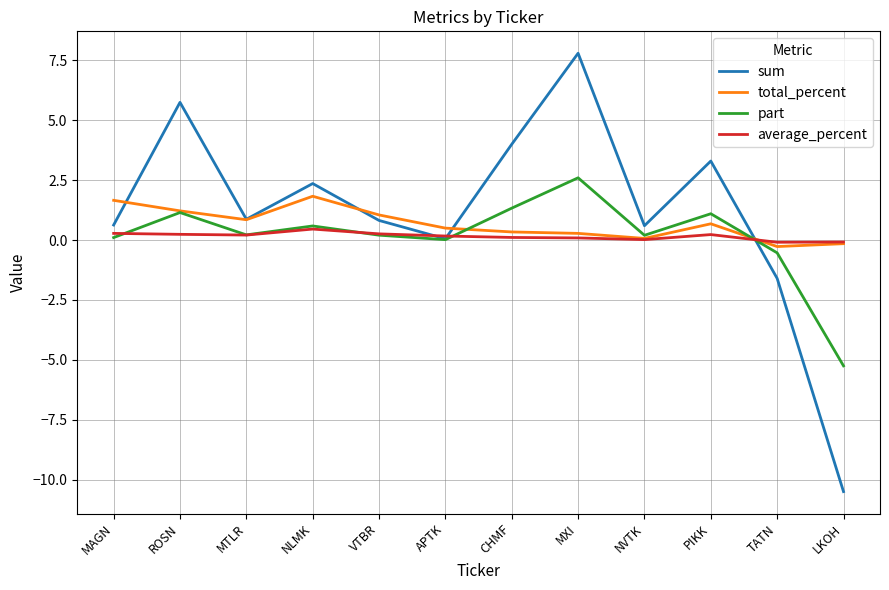

In sum, how many points are higher than both neighbors (excluding endpoints)?

4